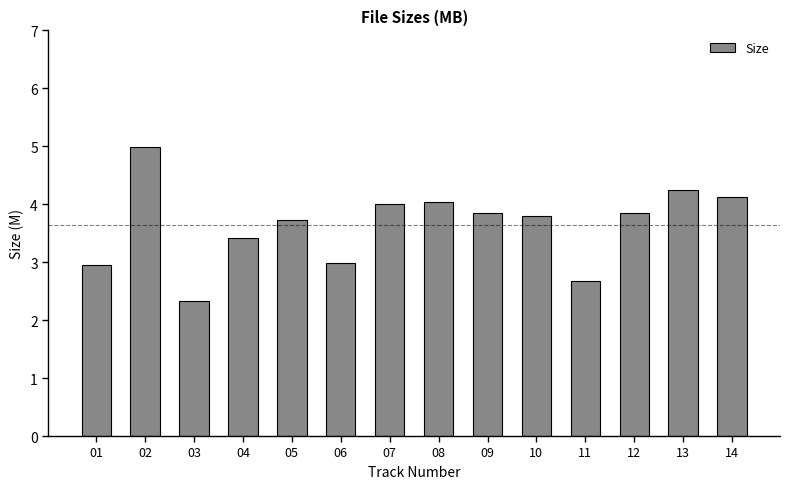

How many categories are shown in the chart?

14